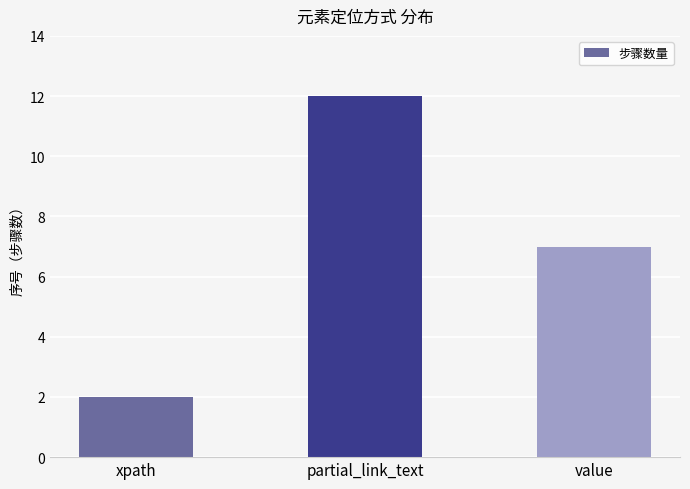

What value does the data have at xpath?

2